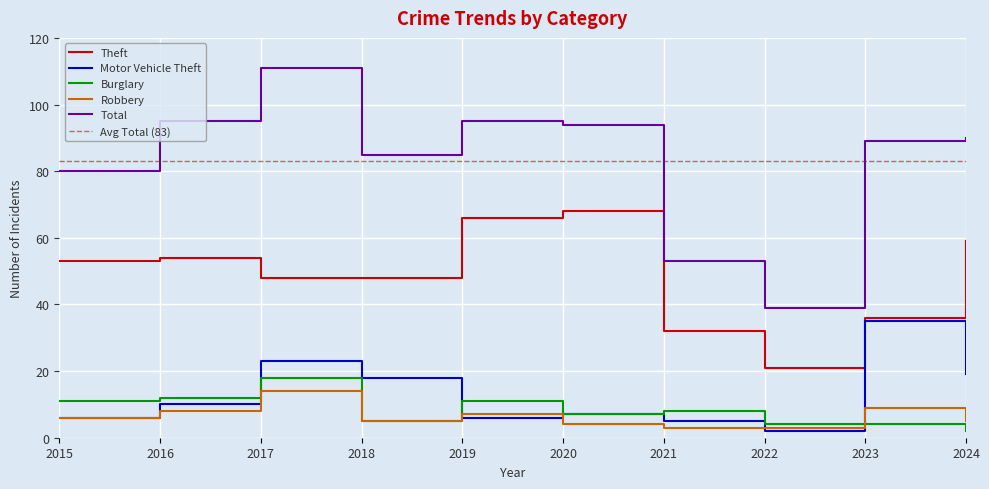

How many lines are shown in the chart?

5